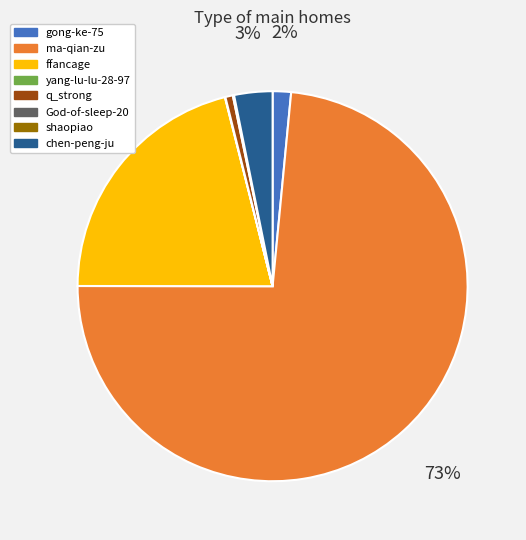

To the nearest percent, what is the average slice percentage?

12%